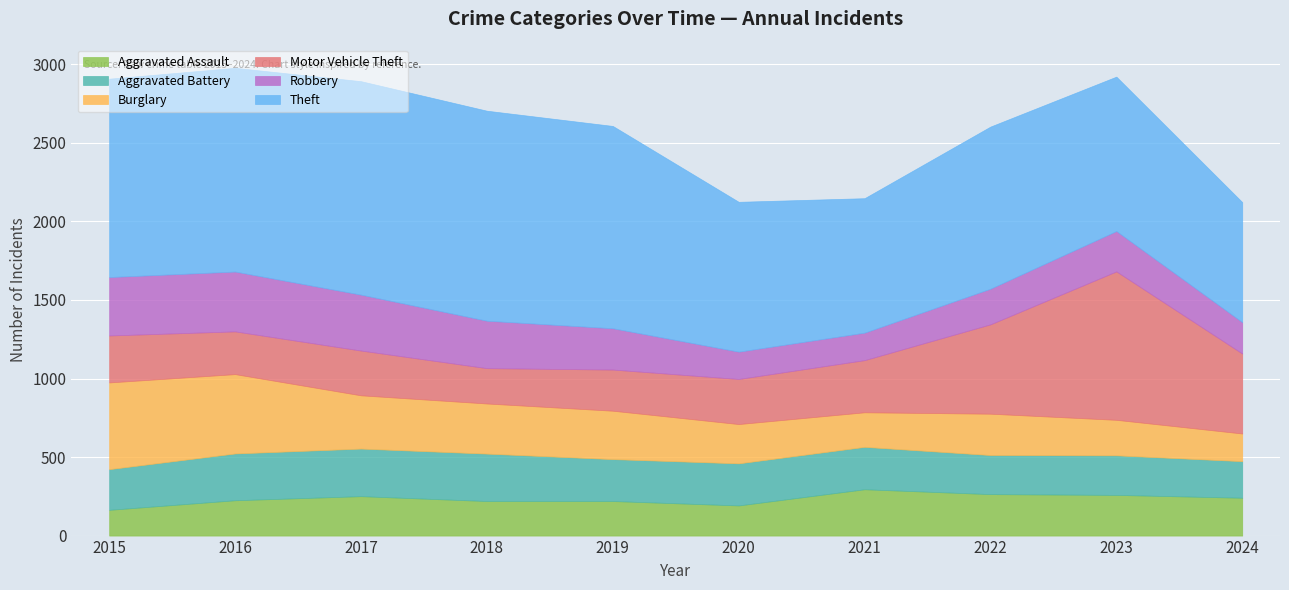

What is the average value of the Robbery series?

271